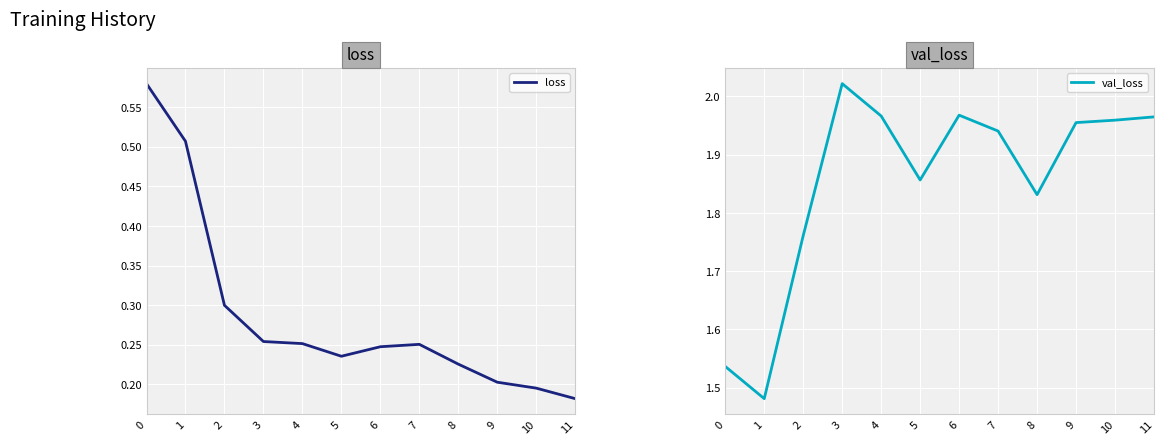

How many loss values are between 0 and 1?

12